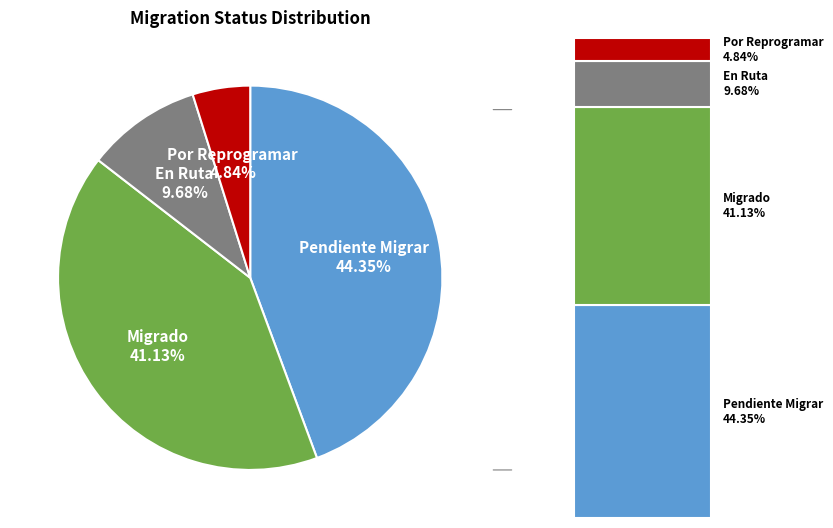

Is there a majority slice in this chart?

No